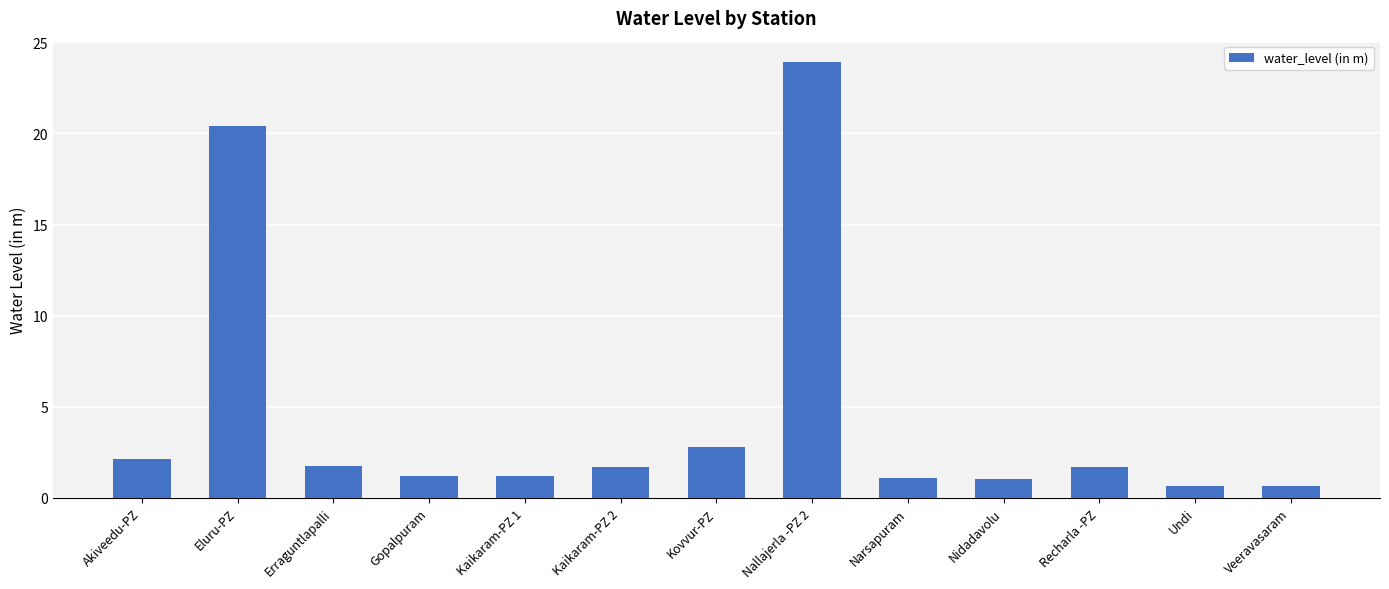

What value does the data have at Veeravasaram?

0.6